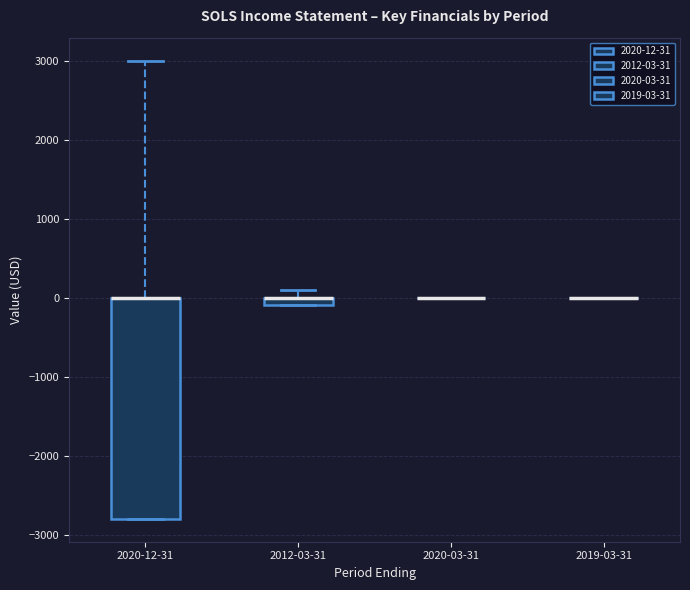

Which box is the tallest, from its lower edge to its upper edge?

2020-12-31